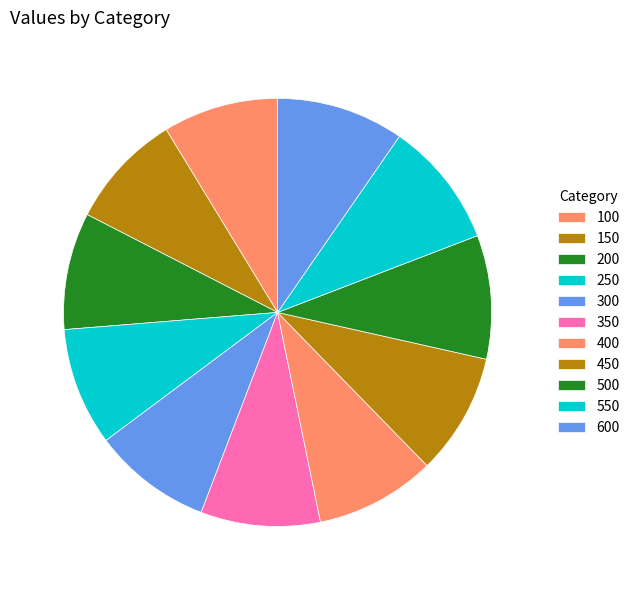

Is there any slice that represents more than half of the pie?

No